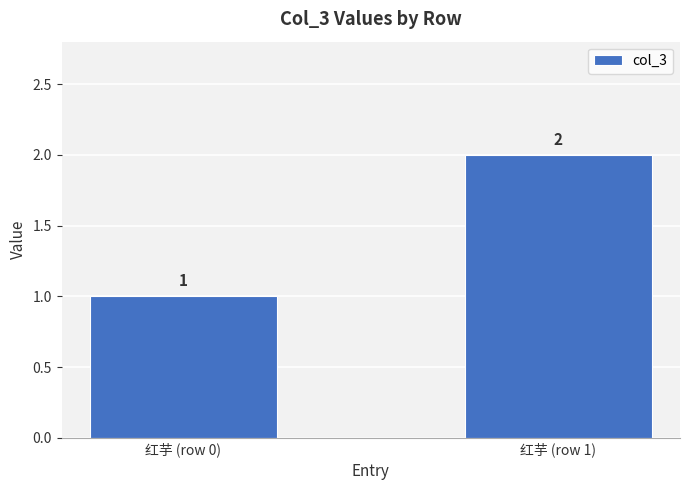

How many values are between 1 and 2?

2